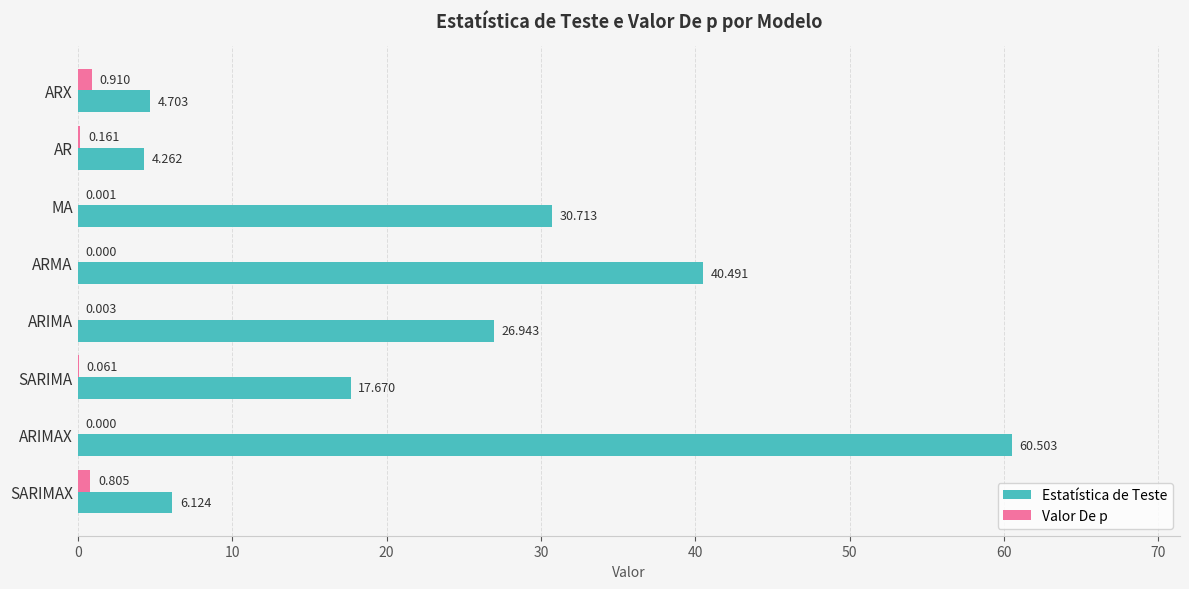

At which category is the sum across all series the highest?

ARIMAX